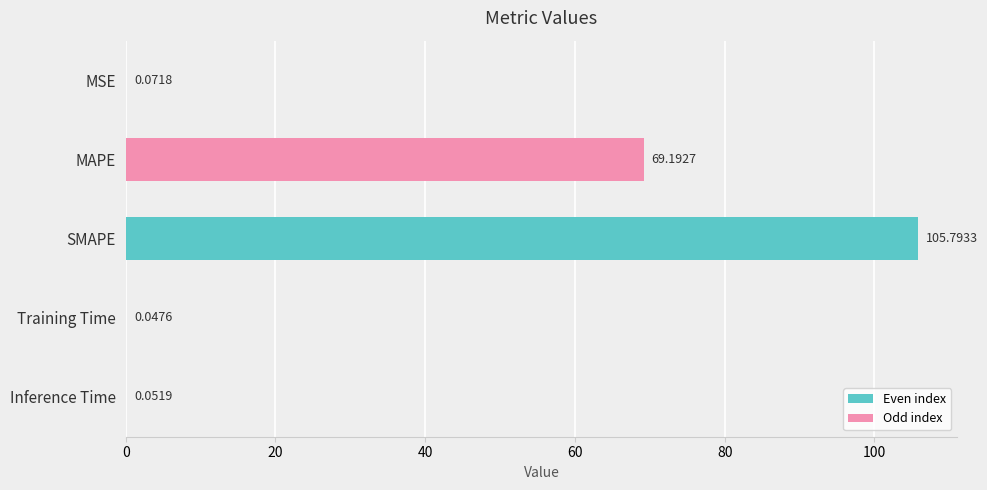

Where is the data nearest to the value 52?

MAPE